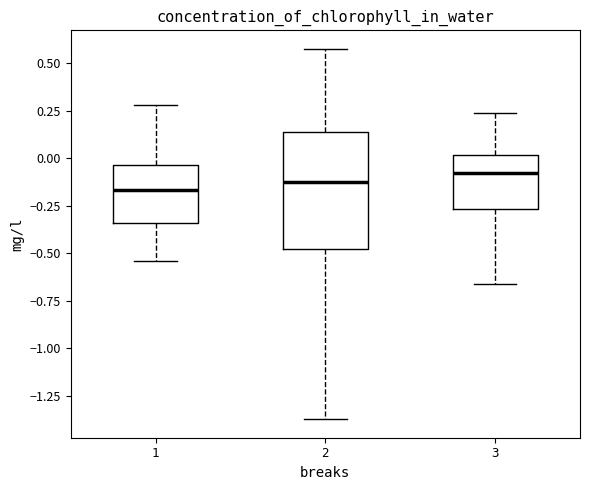

Where does the median line of the box at x = 1 sit on the y-axis? The values are not printed on the chart, so give them approximately, as read against the axis.

-0.15